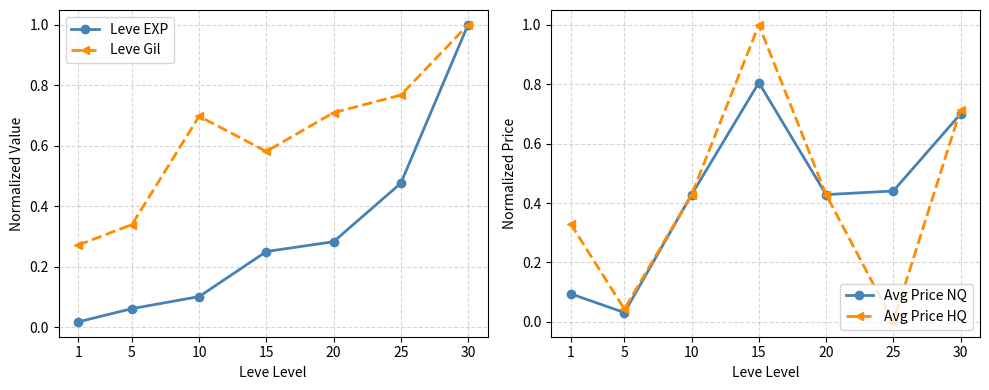

Which series changed the most between 15 and 20?

Avg Price HQ